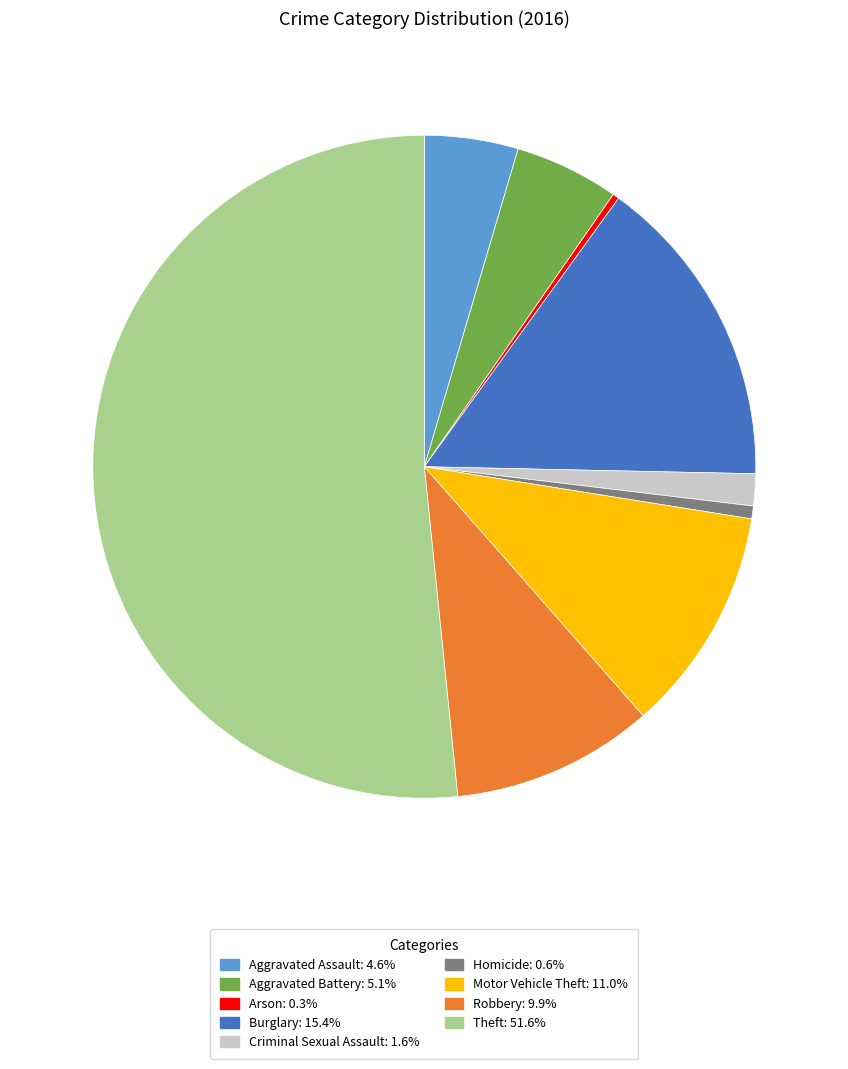

Is it true that Homicide is 1% of the pie?

True